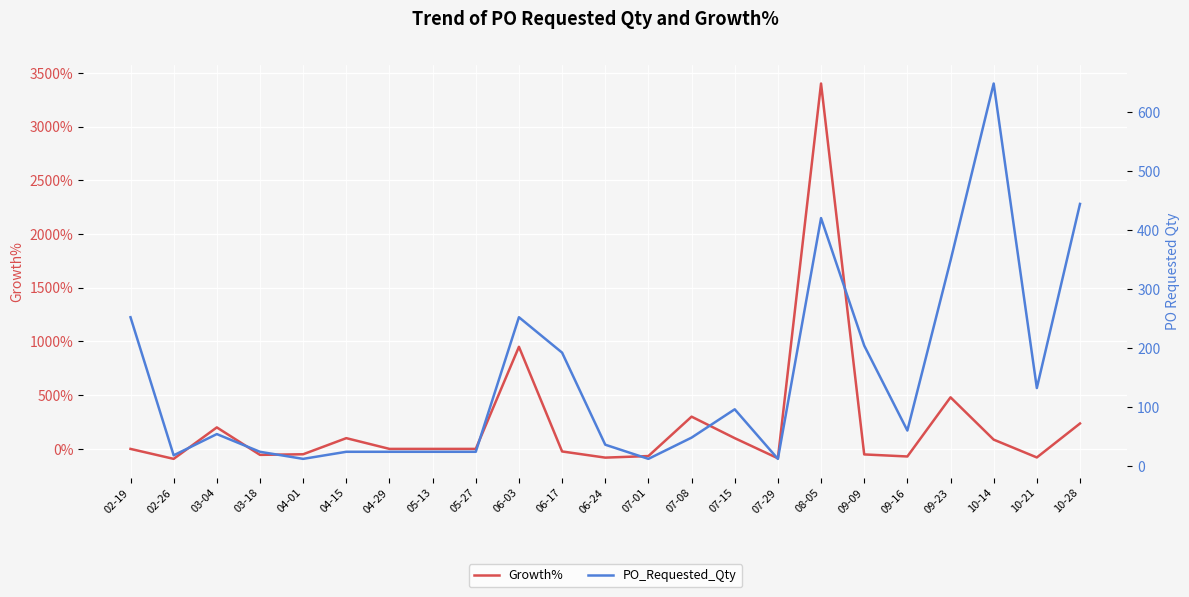

True or false: Growth% has more than 1 interior local peaks.

True